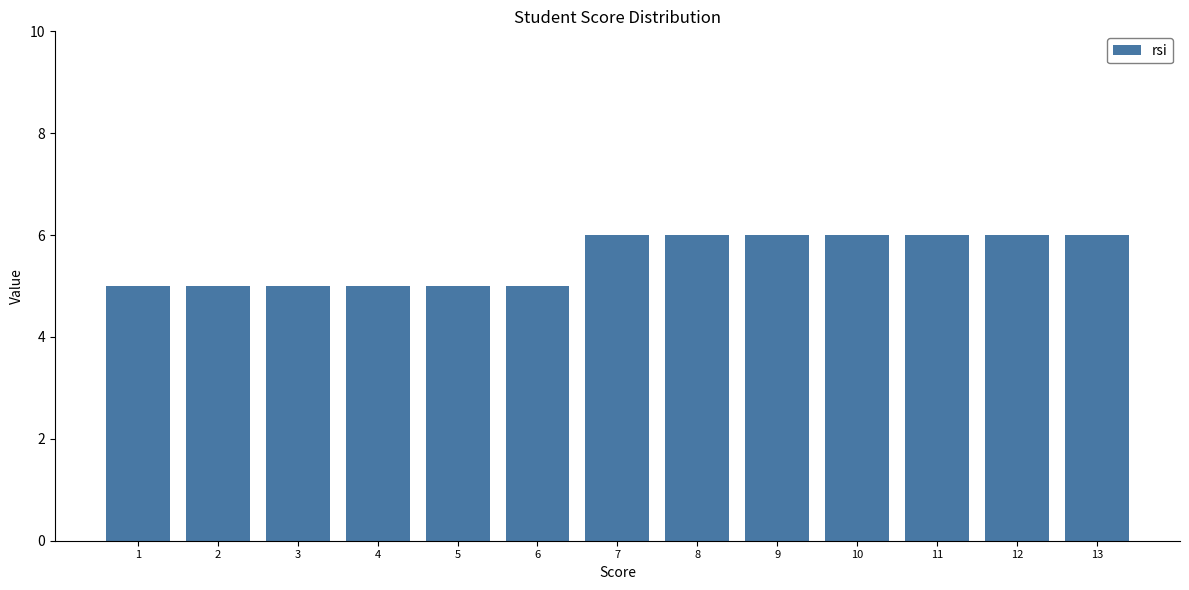

Reading right to left, extract all data points from this chart.

6	6	6	6	6	6	6	5	5	5	5	5	5